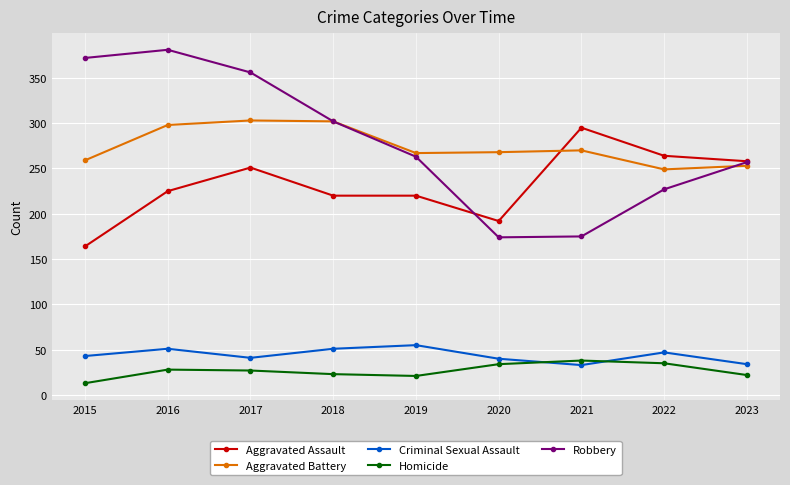

What is the value of the Homicide point at the 1st from the left?

13